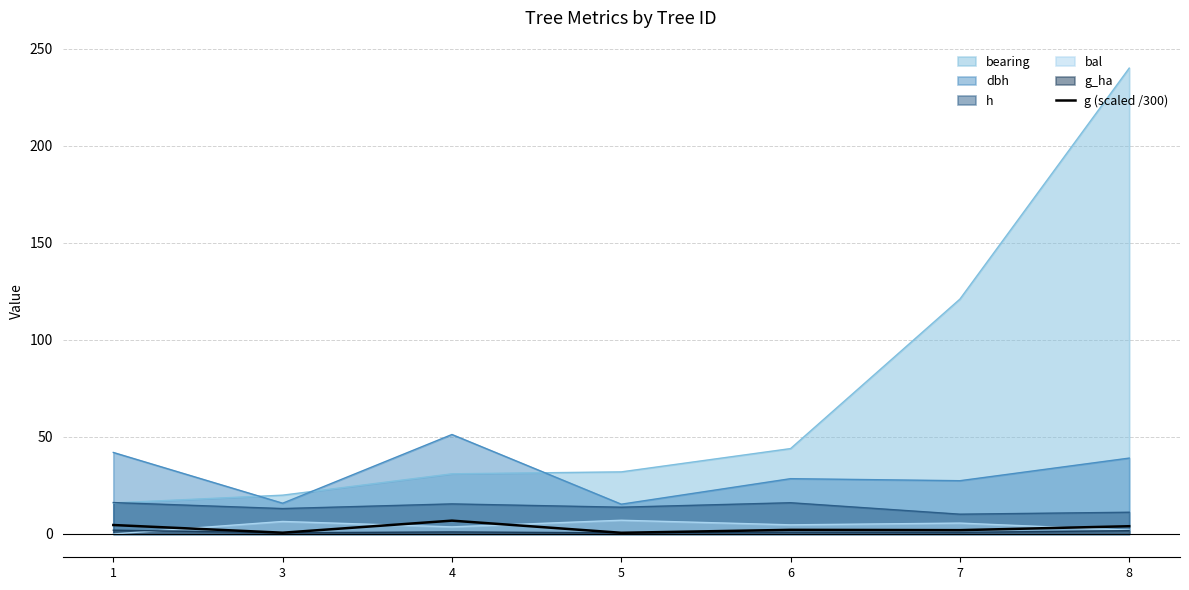

Reading right to left, extract all data points from this chart.

8=4.0	7=2.0	6=2.1	5=0.6	4=6.9	3=0.7	1=4.6